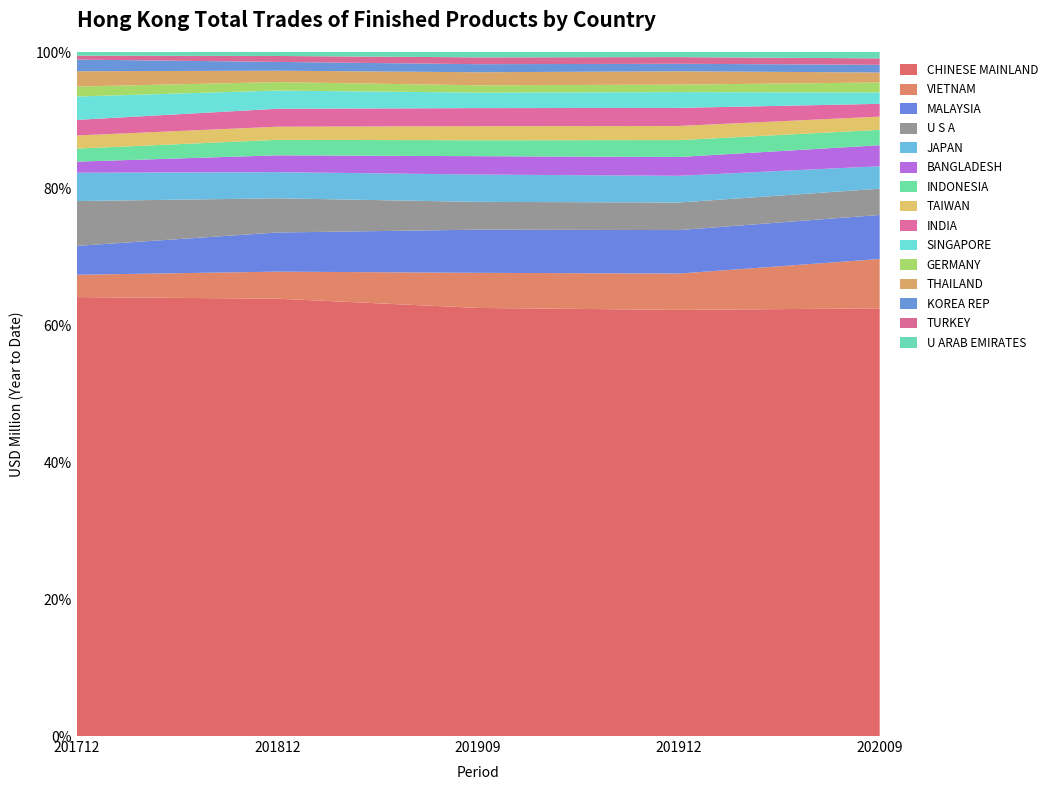

Reading right to left, extract all data points from this chart.

201712: 14.8	15.6	46.8	61.6	40.0	93.9	62.5	52.8	52.4	44.3	113.9	180.1	115.9	89.6	1762.7
201812: 16.4	24.4	36.1	47.1	34.8	74.9	73.8	54.1	63.5	69.3	107.7	140.7	161.0	111.3	1799.5
201909: 16.3	20.8	24.5	39.9	22.2	47.3	55.0	43.0	48.5	56.0	83.3	84.7	131.6	107.0	1304.9
201912: 21.2	27.6	31.0	55.3	31.0	65.5	74.8	58.7	69.9	77.9	110.6	114.3	180.1	150.4	1764.9
202009: 18.2	18.3	21.8	28.5	28.6	32.3	36.4	37.8	43.8	59.8	64.1	74.9	125.5	140.6	1218.9